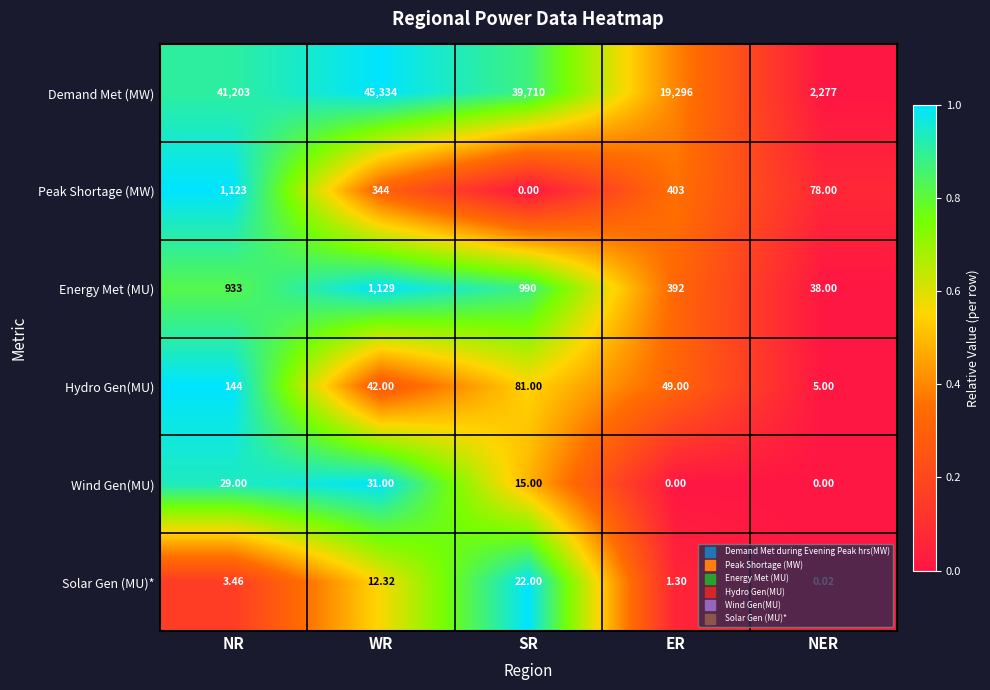

Where does the Hydro Gen(MU) series first go above 49?

NR